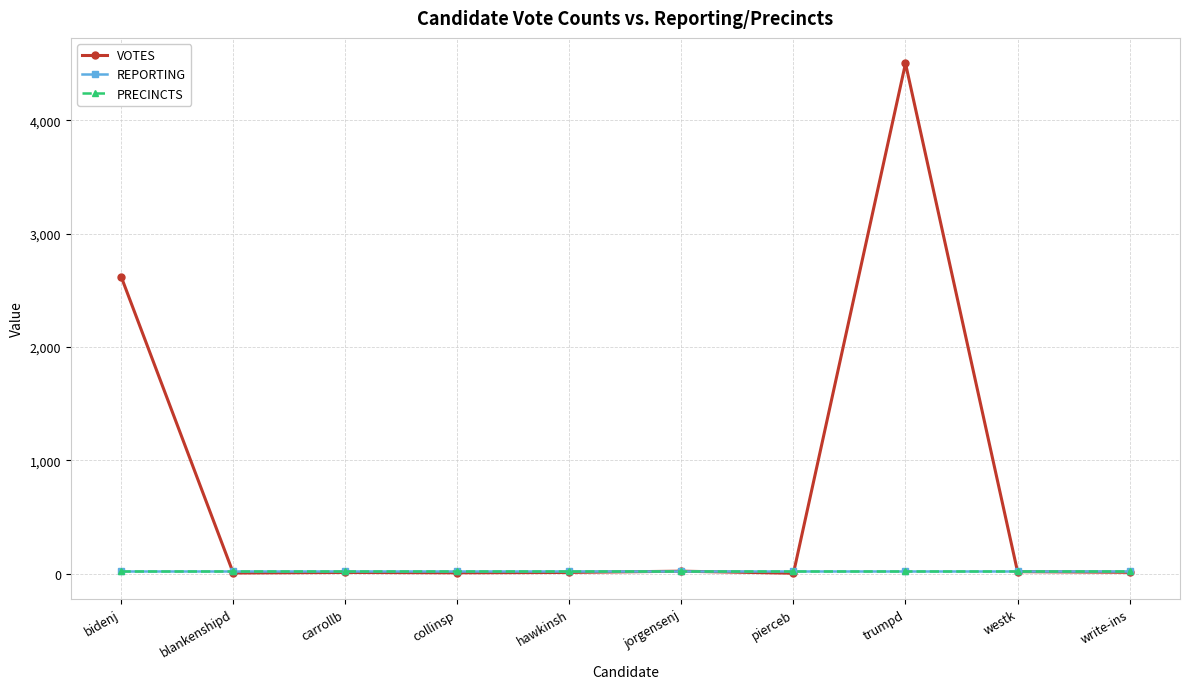

Which series has the largest total across all categories?

VOTES